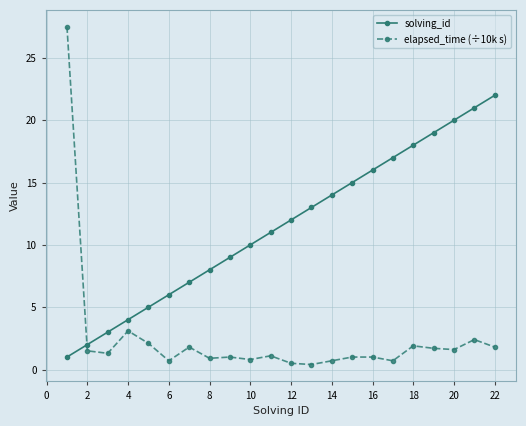

Which series has the largest total across all categories?

solving_id